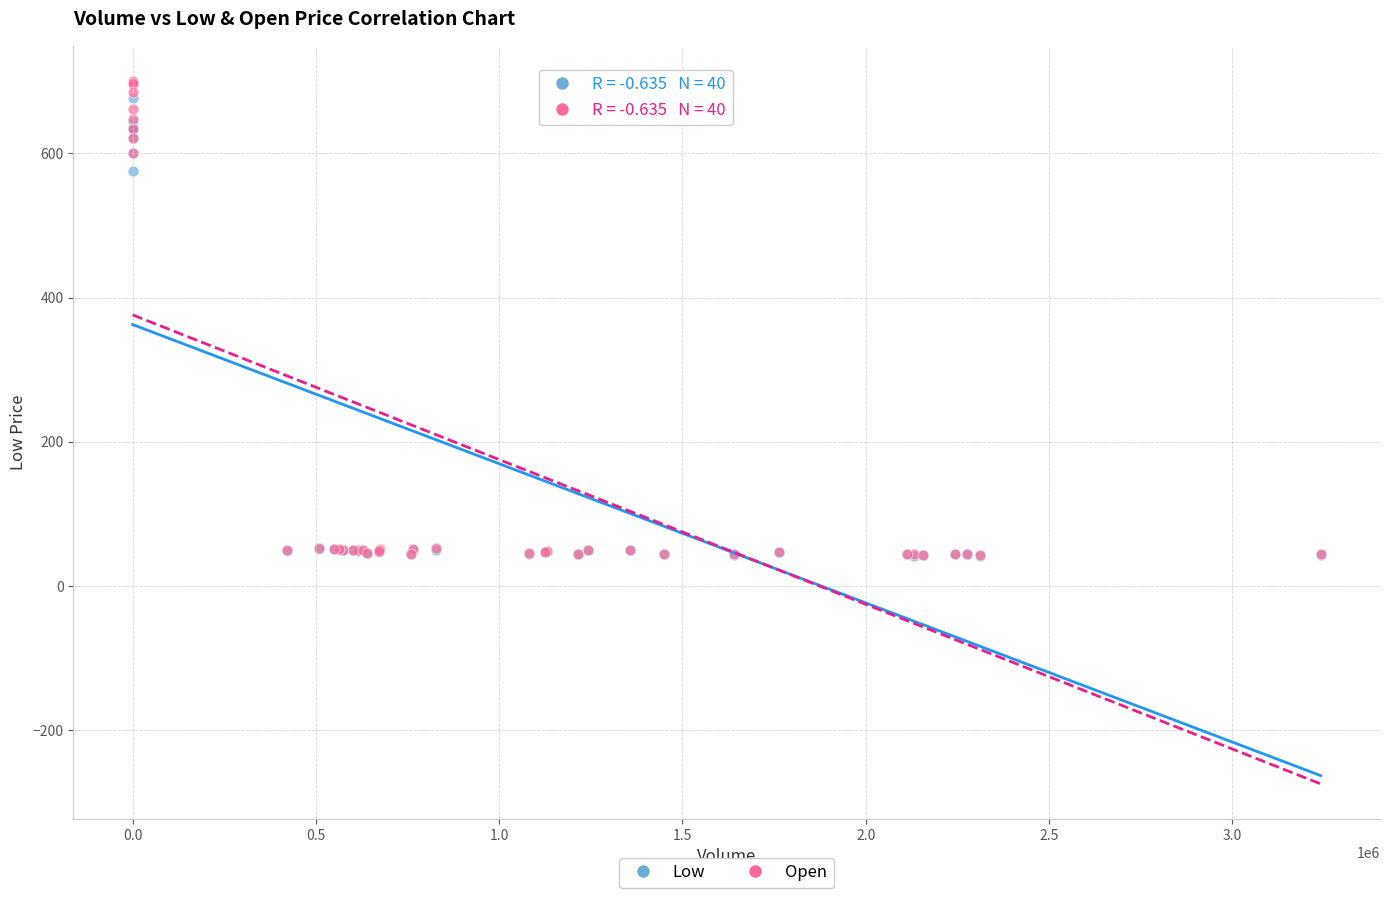

Across all series, what Y value is closest to 370?

575.1